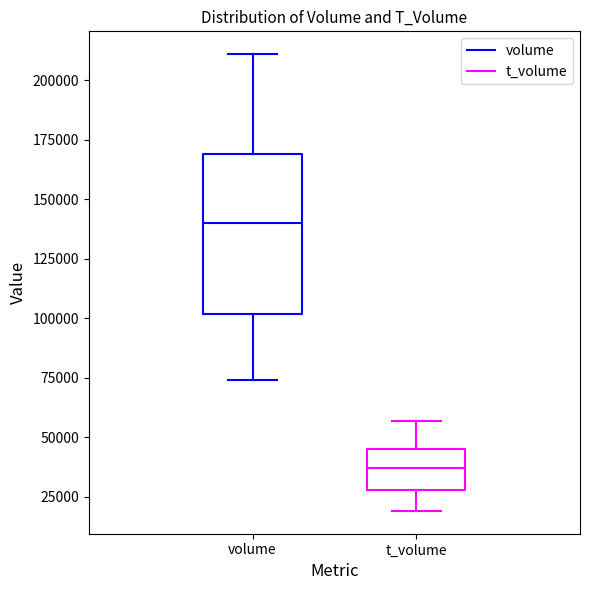

Reading left to right, read every box against the y-axis: the position of its median line, the range the box covers, and the ends of its whiskers. The values are not printed on the chart, so give them approximately, as read against the axis.

volume: median 140000, box 100000 to 170000, whiskers 75000 to 210000
t_volume: median 35000, box 30000 to 45000, whiskers 20000 to 55000